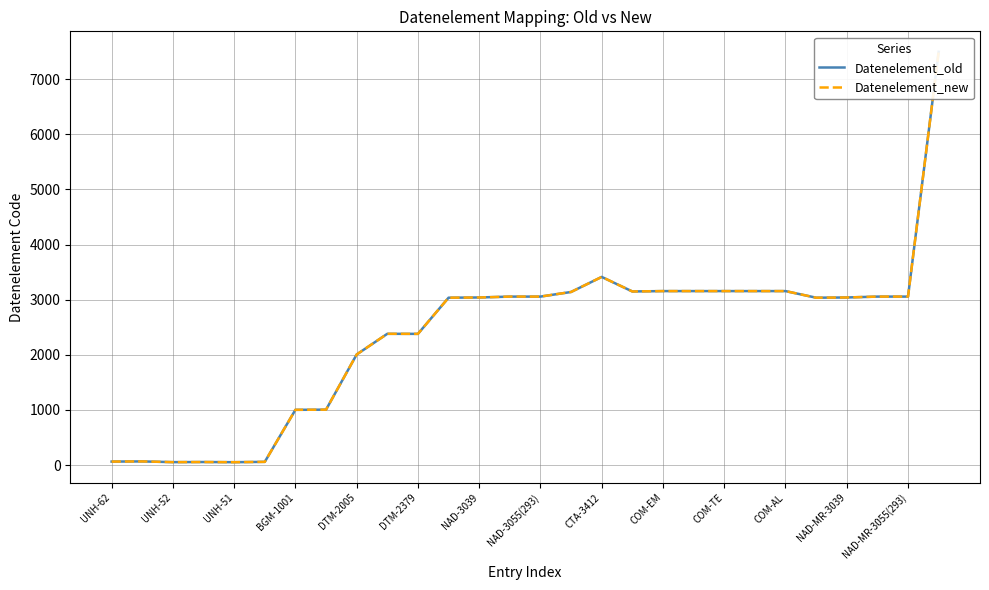

Reading left to right, transcribe all the data shown in this chart.

Datenelement_old: 62	65	52	54	51	57	1001	1004	2005	2380	2379	3035	3039	3055	3055	3139	3412	3148	3155	3155	3155	3155	3155	3035	3039	3055	3055	7495
Datenelement_new: 62	65	52	54	51	57	1001	1004	2005	2380	2379	3035	3039	3055	3055	3139	3412	3148	3155	3155	3155	3155	3155	3035	3039	3055	3055	7495